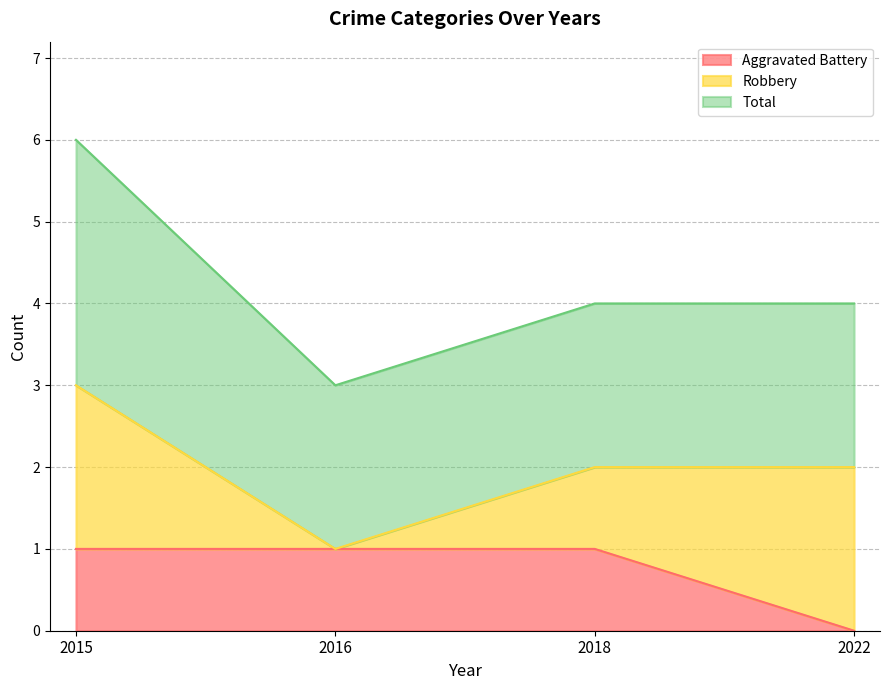

At which label is Robbery closest to 1?

2018